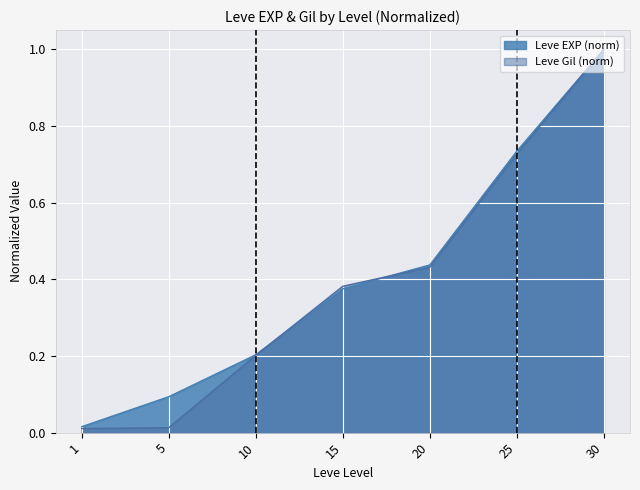

What is the approximate value at 20?

0.4